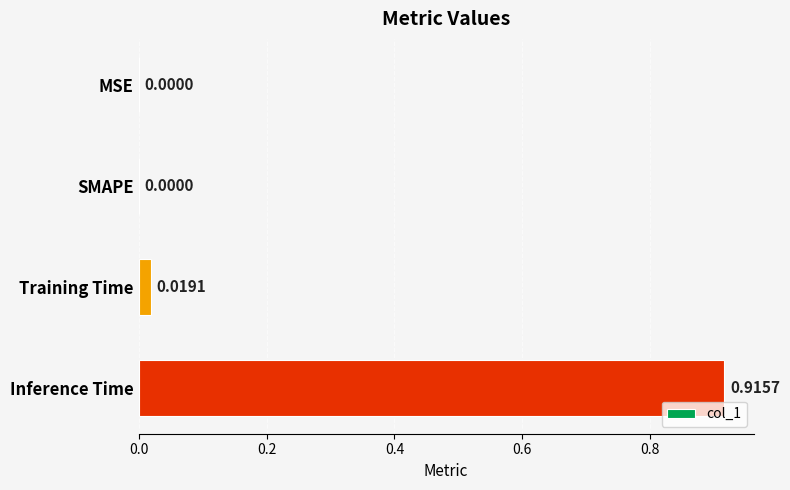

Between MSE and Training Time, which is larger?

Training Time